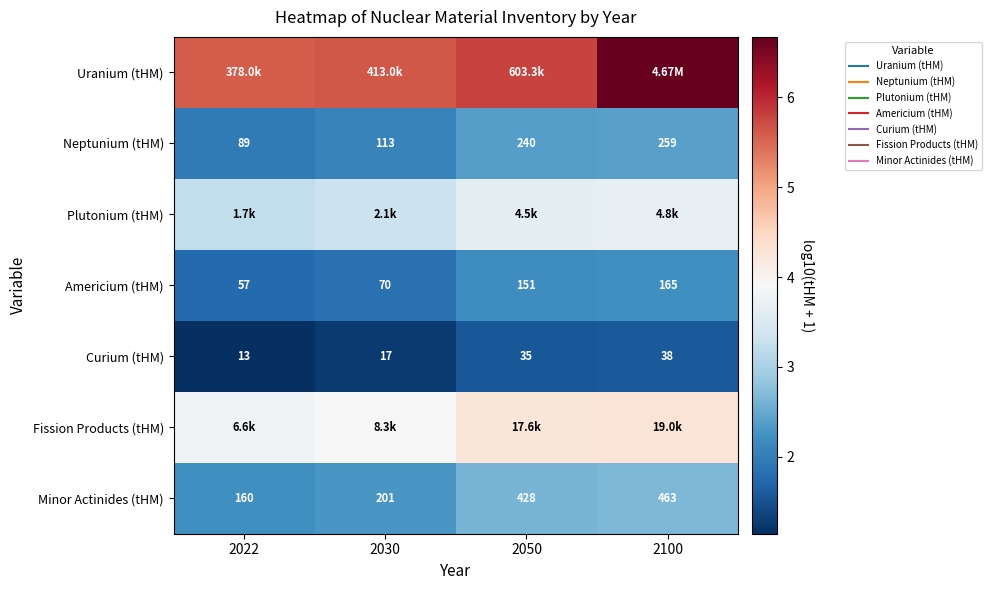

What is the difference between the Fission Products (tHM) values at 2030 and 2050?

0.3